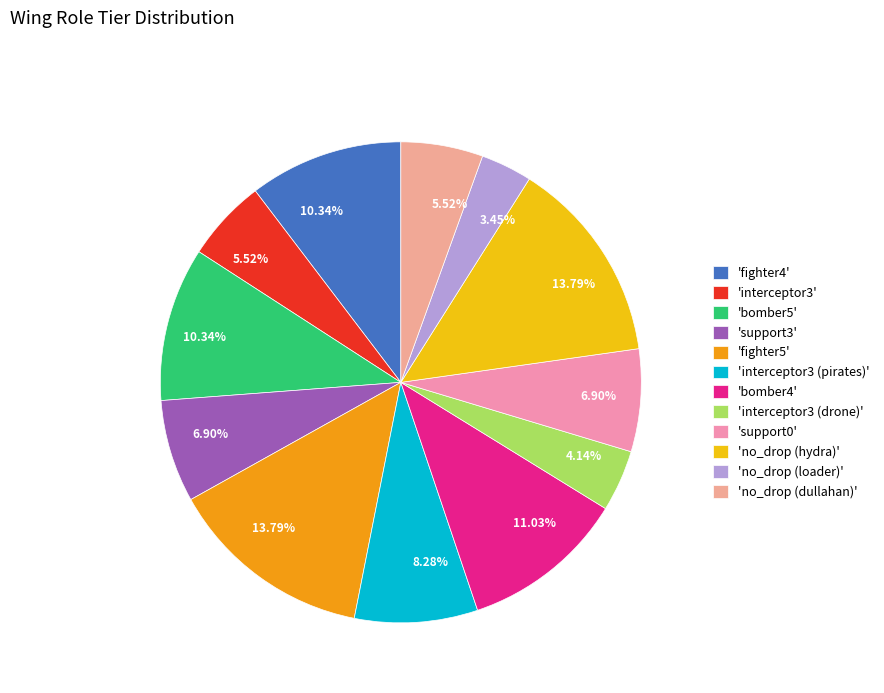

How many segments does this pie chart have?

12